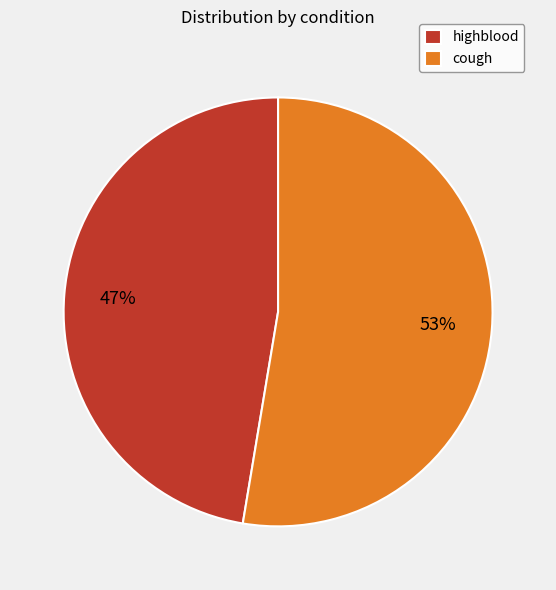

How many segments does this pie chart have?

2